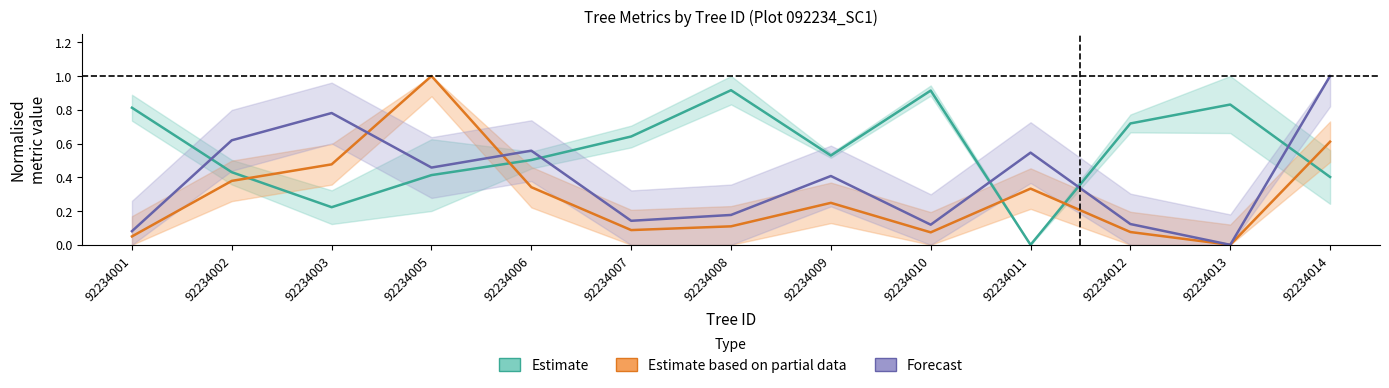

How many interior local peaks does the Forecast series have?

4